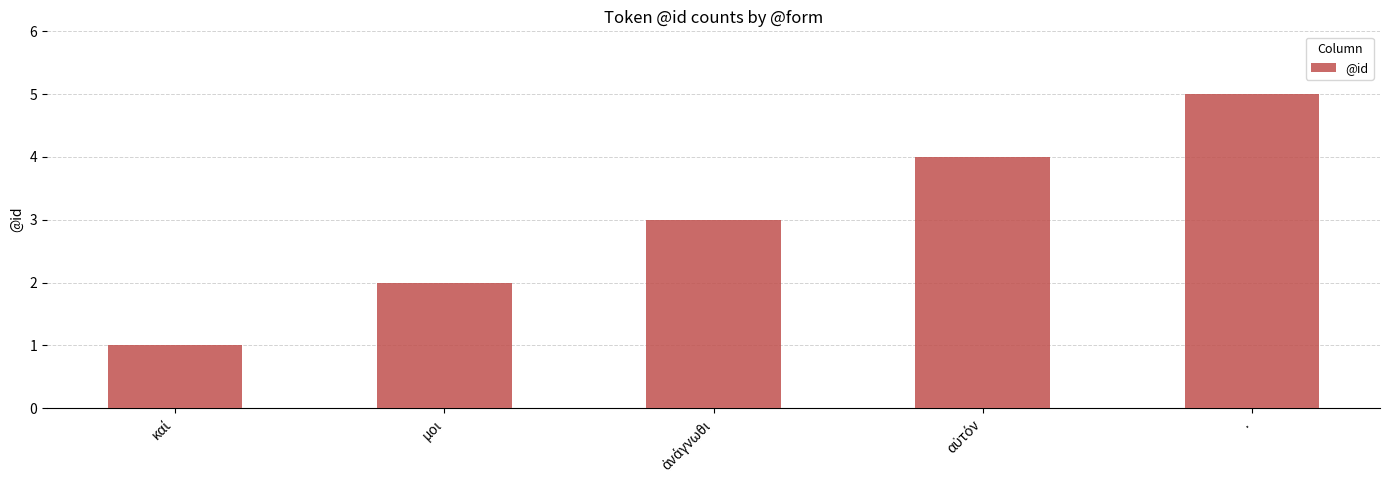

What is the maximum value shown in the chart?

5